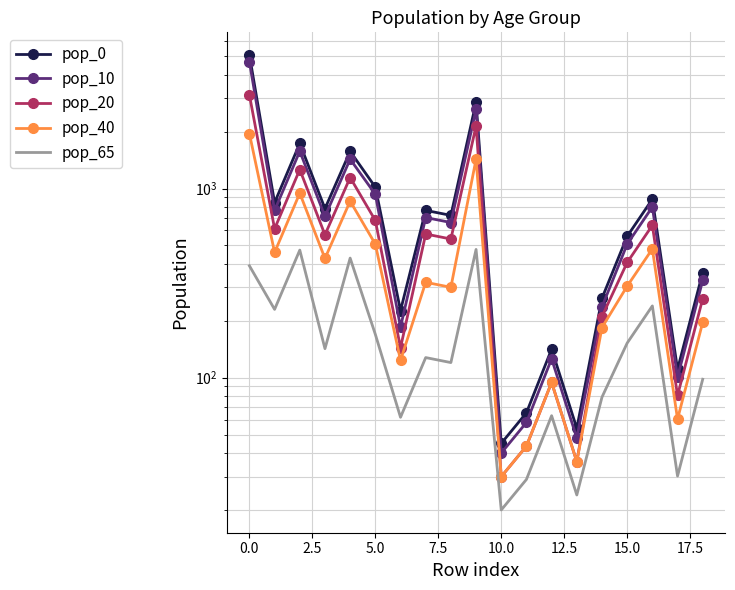

What is the lowest value of the pop_20 series?

30.0